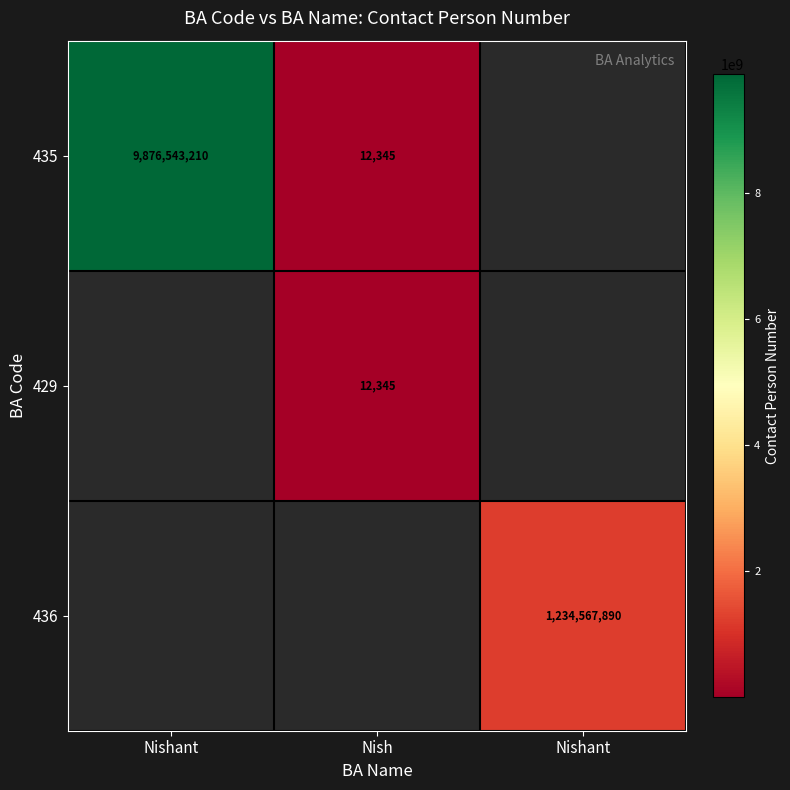

How many positive values does the 429 series have?

1